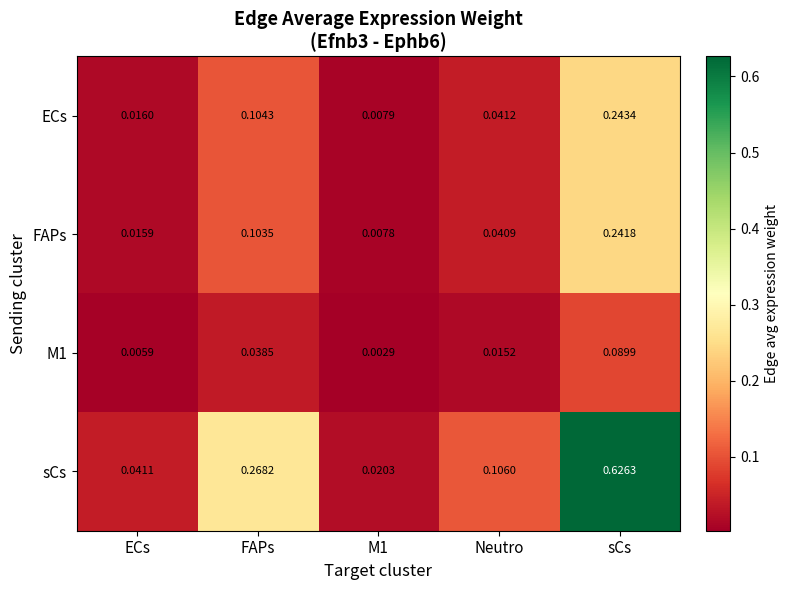

Which series has the widest spread of values?

sCs